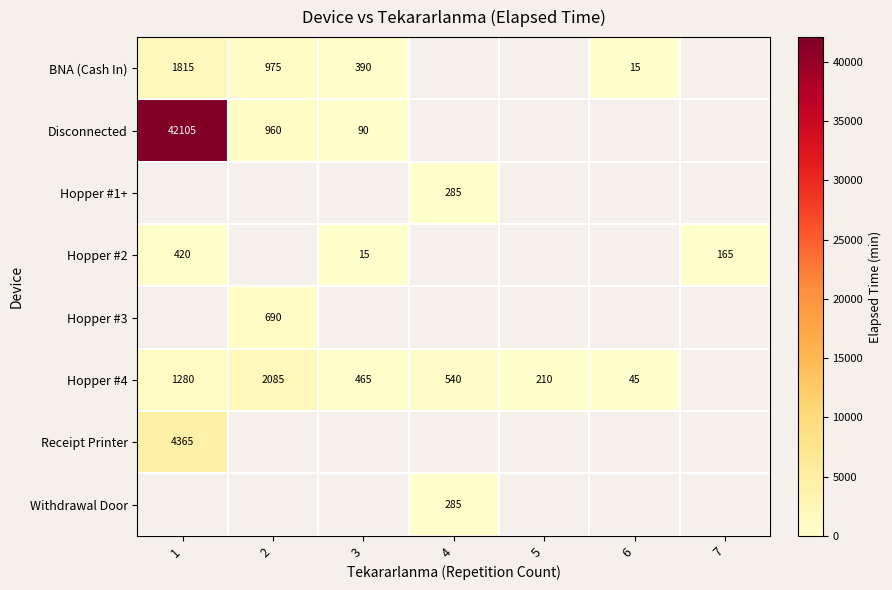

True or false: Hopper #2 has a value of 280.0 at 1.

False